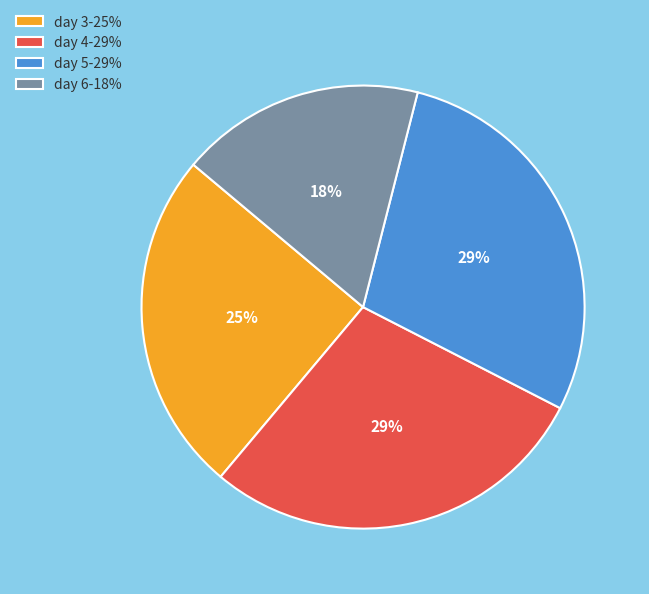

To the nearest percent, what portion does day 6-18% represent?

18%